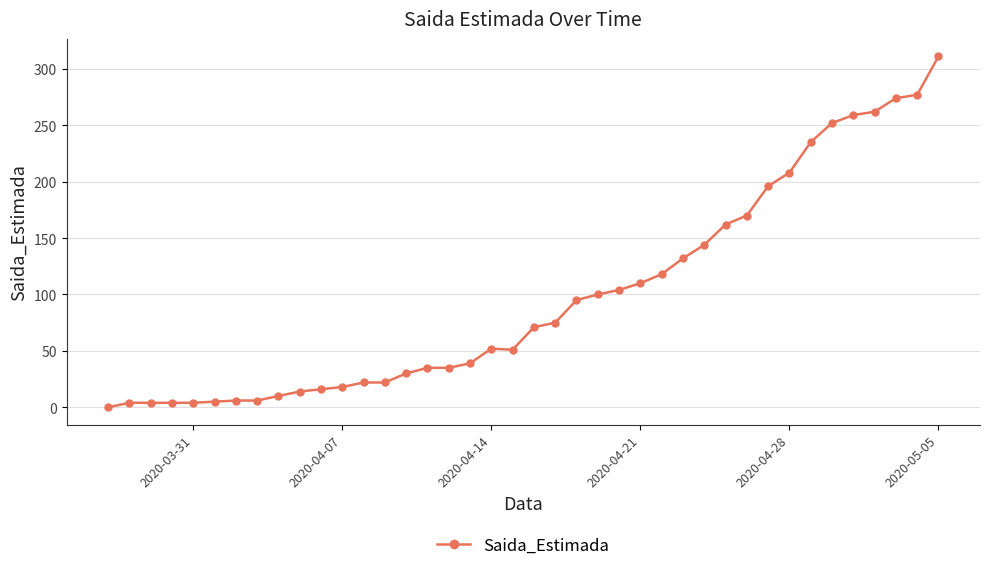

What is the difference between the maximum and minimum values?

311